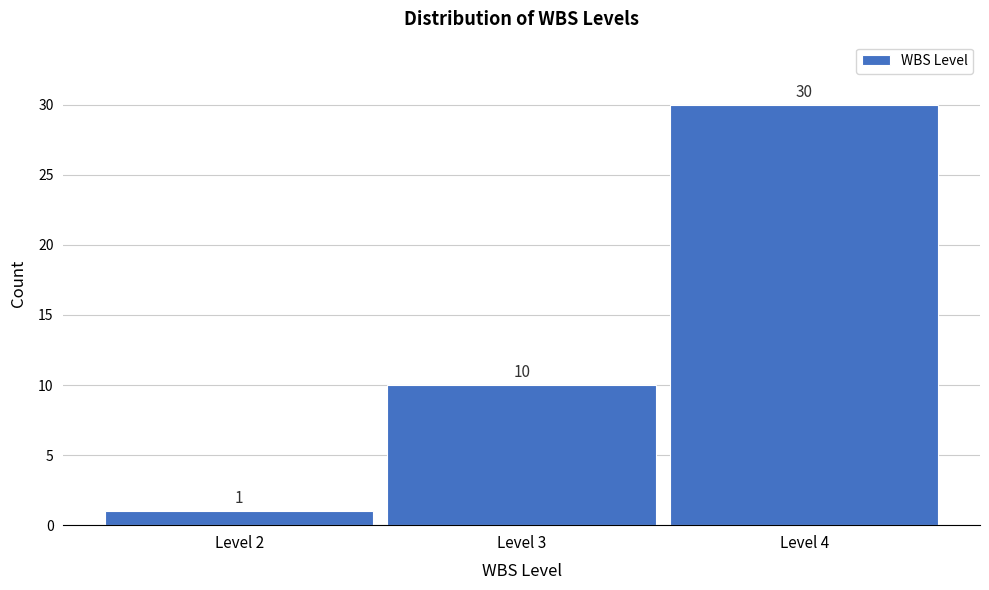

Reading left to right, what are all the values shown in this chart?

Level 2=1	Level 3=10	Level 4=30